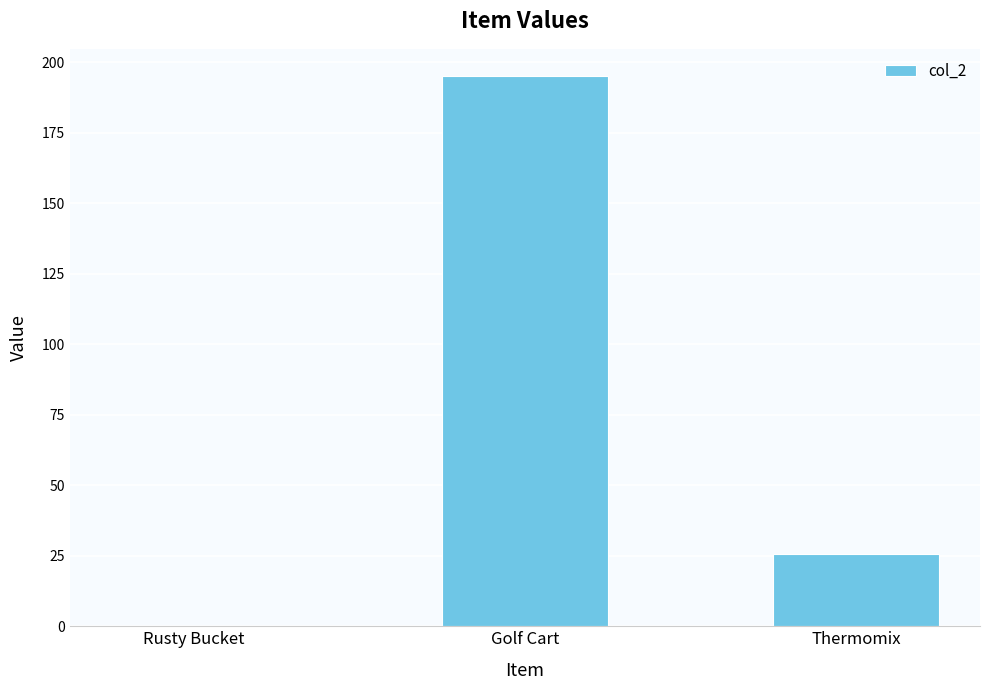

What is the sum of the values at Rusty Bucket and Thermomix?

25.5